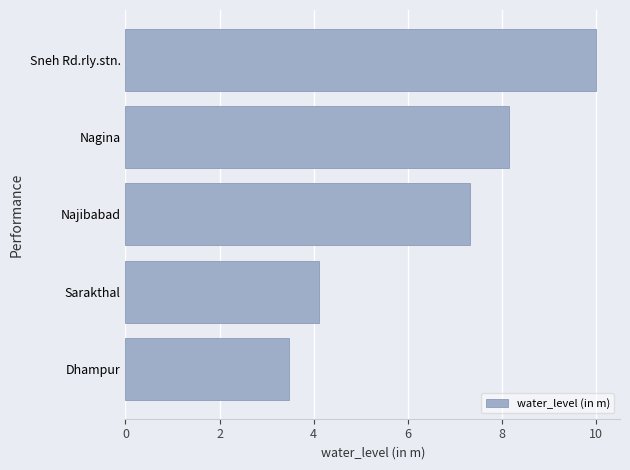

What is the smallest value displayed?

3.5